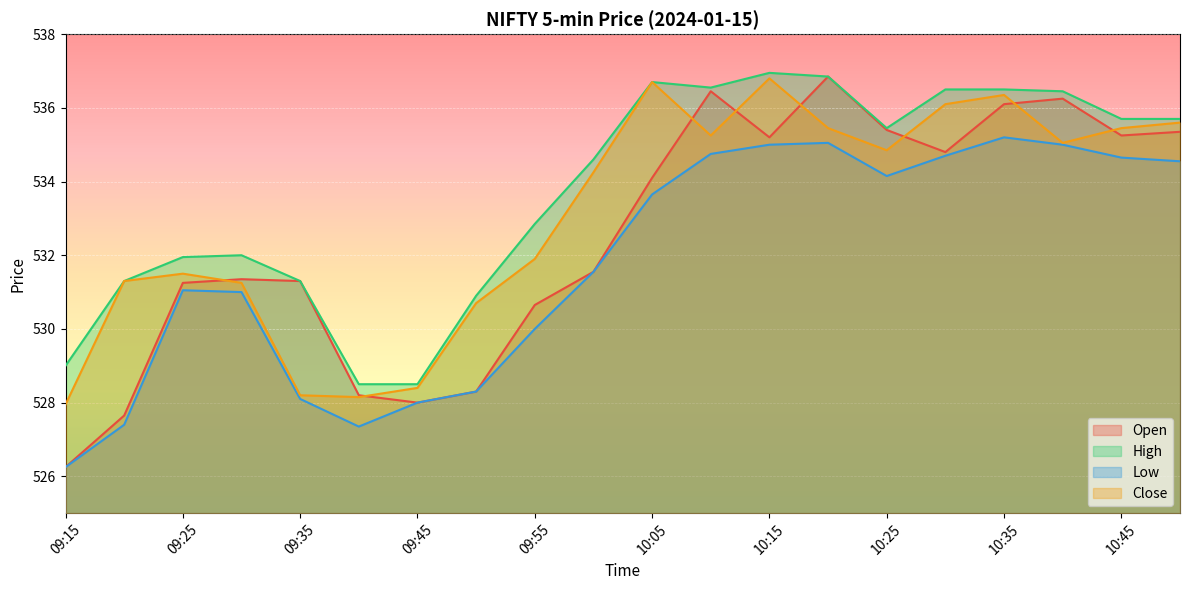

Reading right to left, transcribe all the data shown in this chart.

Open: 10:50=535.4	10:45=535.2	10:40=536.2	10:35=536.1	10:30=534.8	10:25=535.4	10:20=536.9	10:15=535.2	10:10=536.5	10:05=534.1	10:00=531.5	09:55=530.6	09:50=528.3	09:45=528.0	09:40=528.2	09:35=531.3	09:30=531.4	09:25=531.2	09:20=527.6	09:15=526.2
High: 10:50=535.7	10:45=535.7	10:40=536.5	10:35=536.5	10:30=536.5	10:25=535.5	10:20=536.9	10:15=537.0	10:10=536.5	10:05=536.7	10:00=534.6	09:55=532.9	09:50=530.9	09:45=528.5	09:40=528.5	09:35=531.3	09:30=532.0	09:25=532.0	09:20=531.3	09:15=529.0
Low: 10:50=534.5	10:45=534.6	10:40=535.0	10:35=535.2	10:30=534.7	10:25=534.1	10:20=535.0	10:15=535.0	10:10=534.8	10:05=533.6	10:00=531.5	09:55=530.0	09:50=528.3	09:45=528.0	09:40=527.4	09:35=528.1	09:30=531.0	09:25=531.0	09:20=527.4	09:15=526.2
Close: 10:50=535.6	10:45=535.5	10:40=535.0	10:35=536.4	10:30=536.1	10:25=534.9	10:20=535.5	10:15=536.8	10:10=535.2	10:05=536.7	10:00=534.2	09:55=531.9	09:50=530.7	09:45=528.4	09:40=528.1	09:35=528.2	09:30=531.2	09:25=531.5	09:20=531.3	09:15=528.0